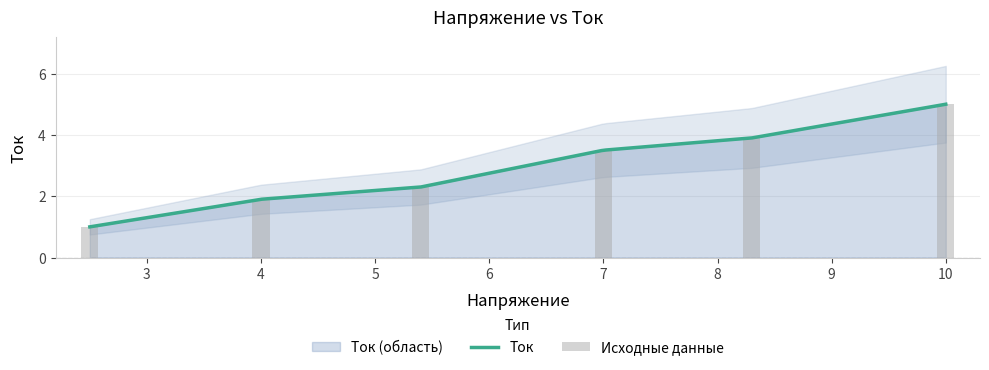

Count the number of categories in the chart.

6